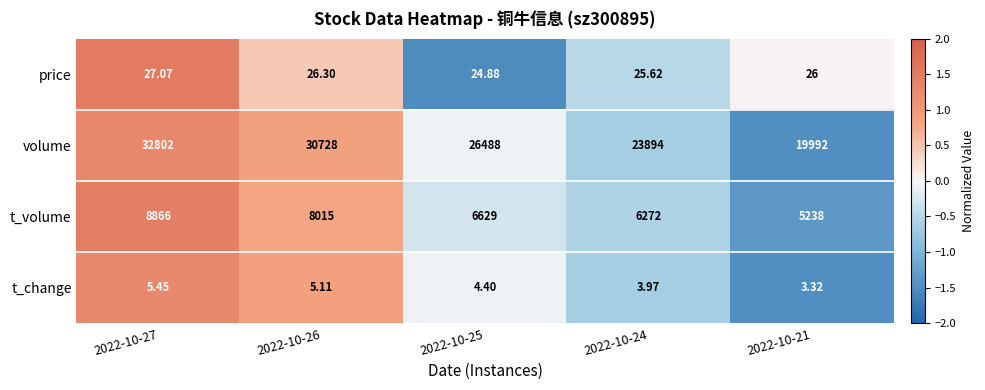

Which series changed the most between 2022-10-27 and 2022-10-26?

volume